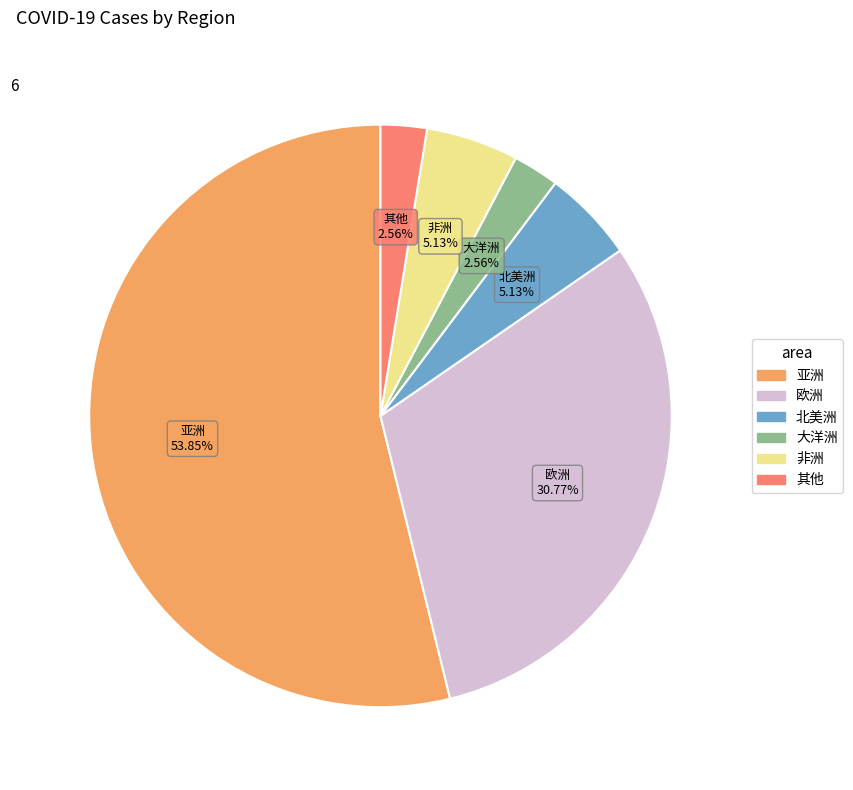

Is it true that 欧洲 is 24% of the pie?

False